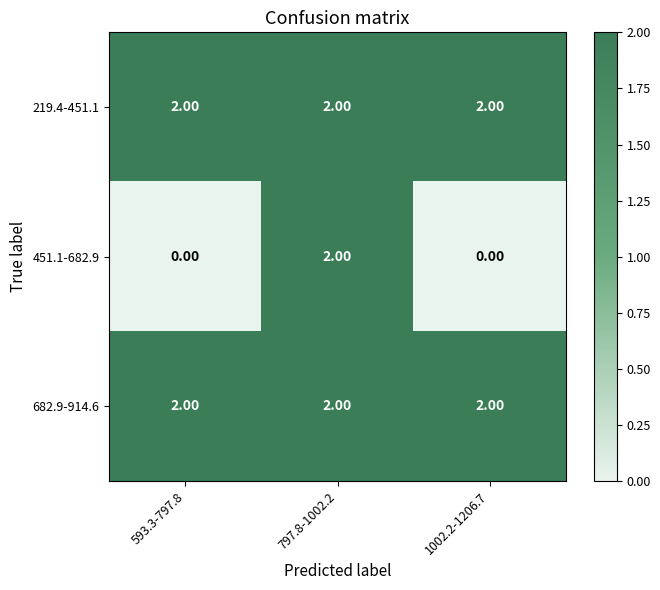

Is the value of 682.9-914.6 at 593.3-797.8 greater than the value of 451.1-682.9 at 593.3-797.8?

Yes